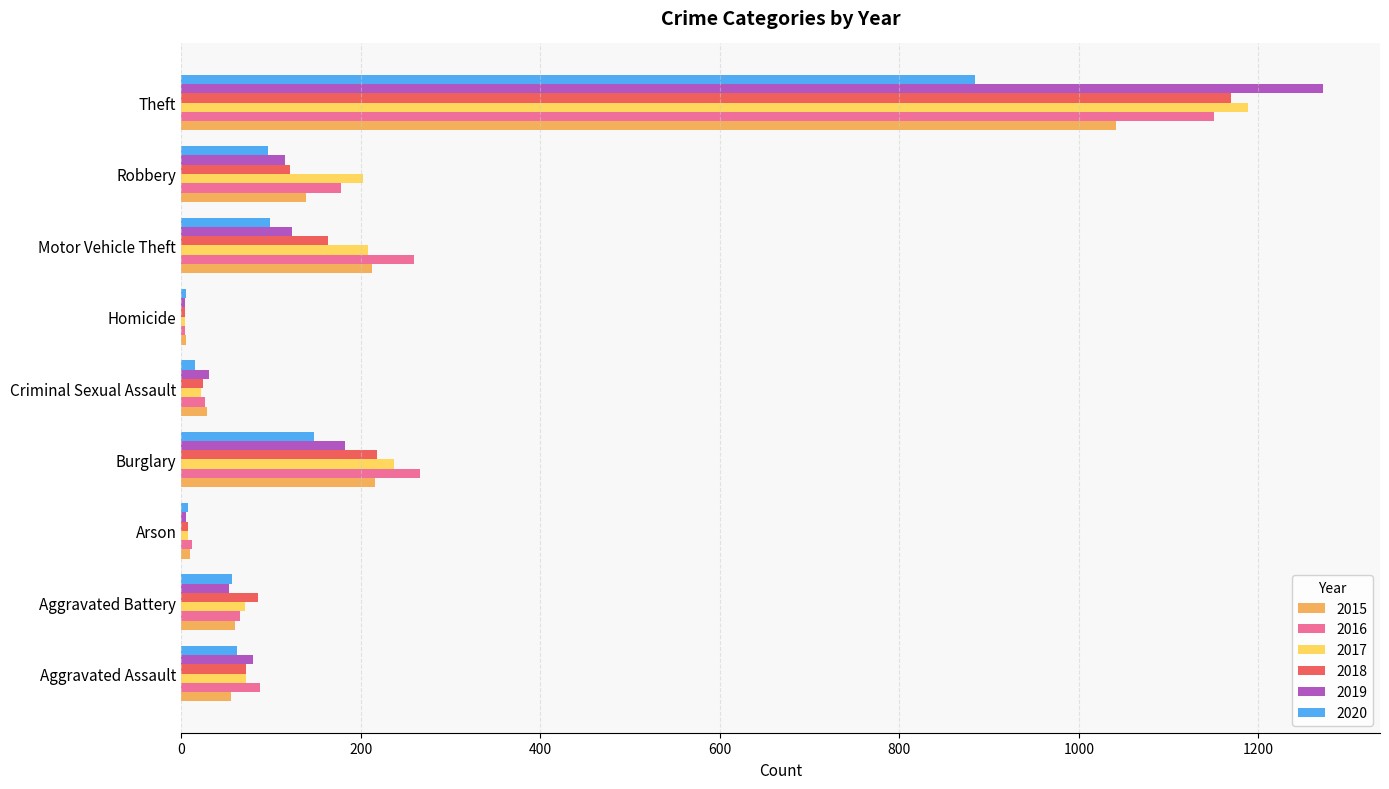

What is the maximum value shown in the chart?

1272